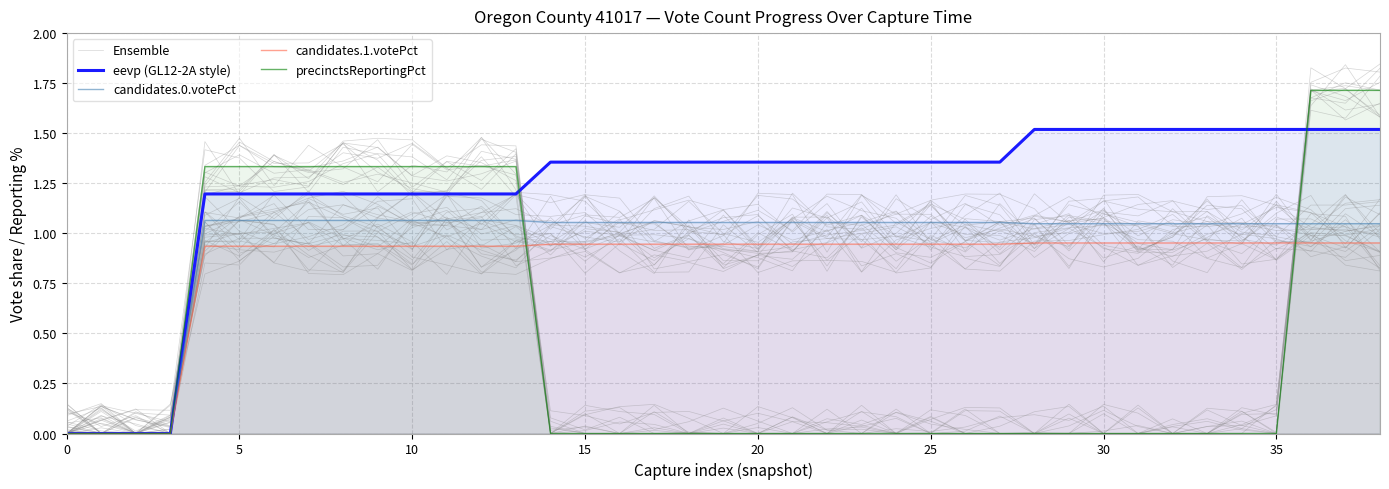

Which series has the largest range (max minus min)?

precinctsReportingPct